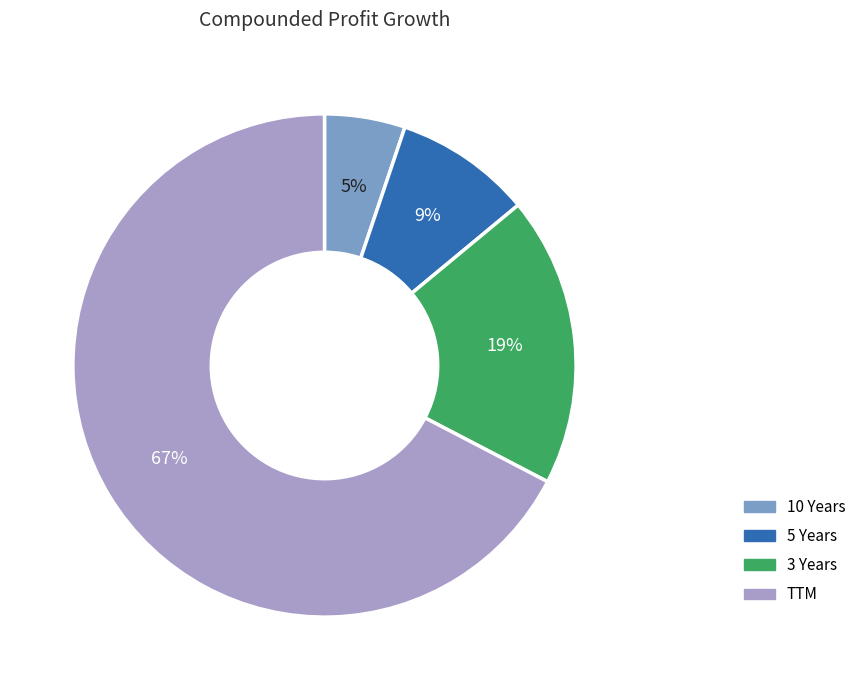

Which has a higher value, 10 Years or TTM?

TTM